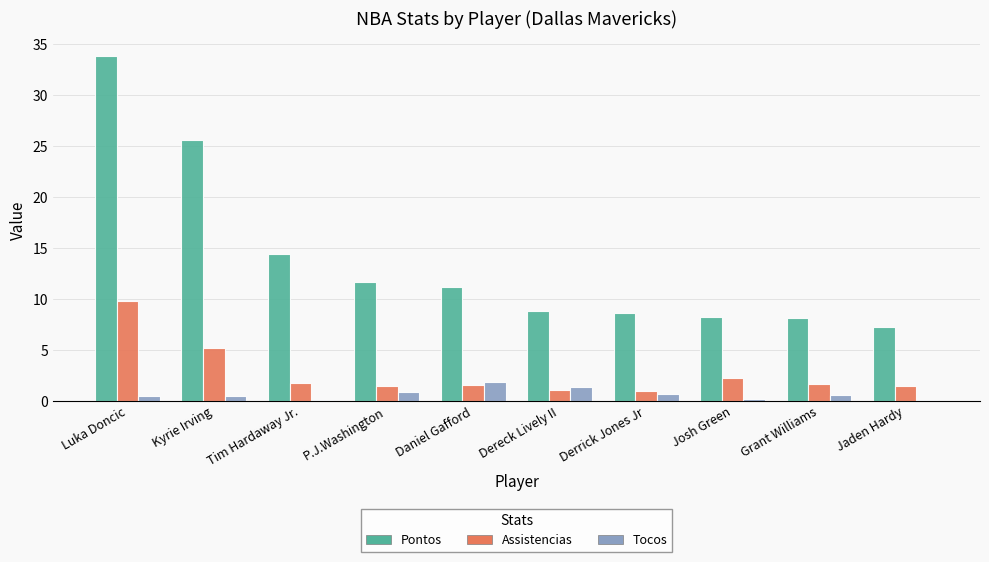

Is it true that Pontos equals 12.3 at Jaden Hardy?

False